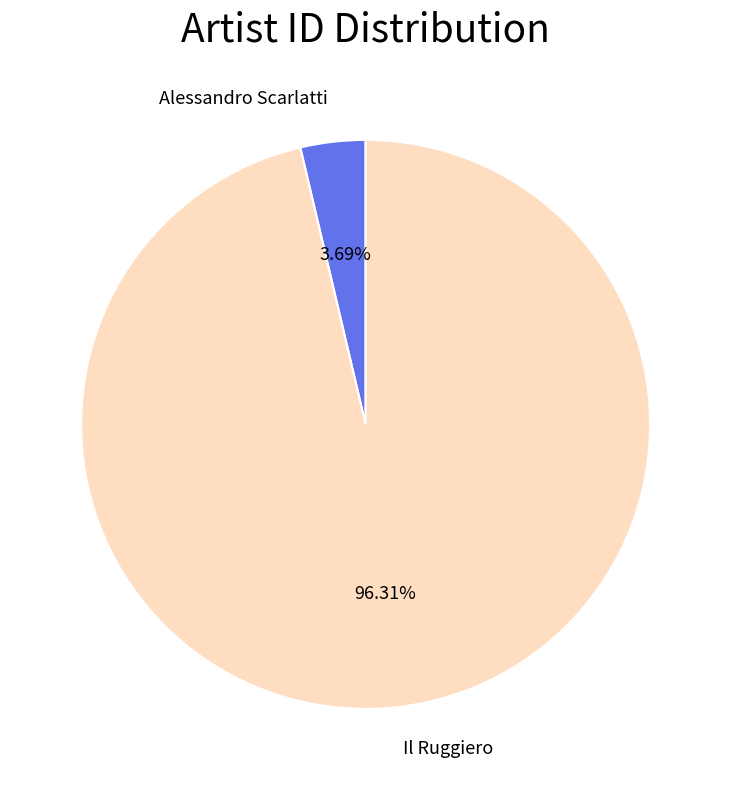

What percentage is the Alessandro Scarlatti slice, to the nearest percent?

4%